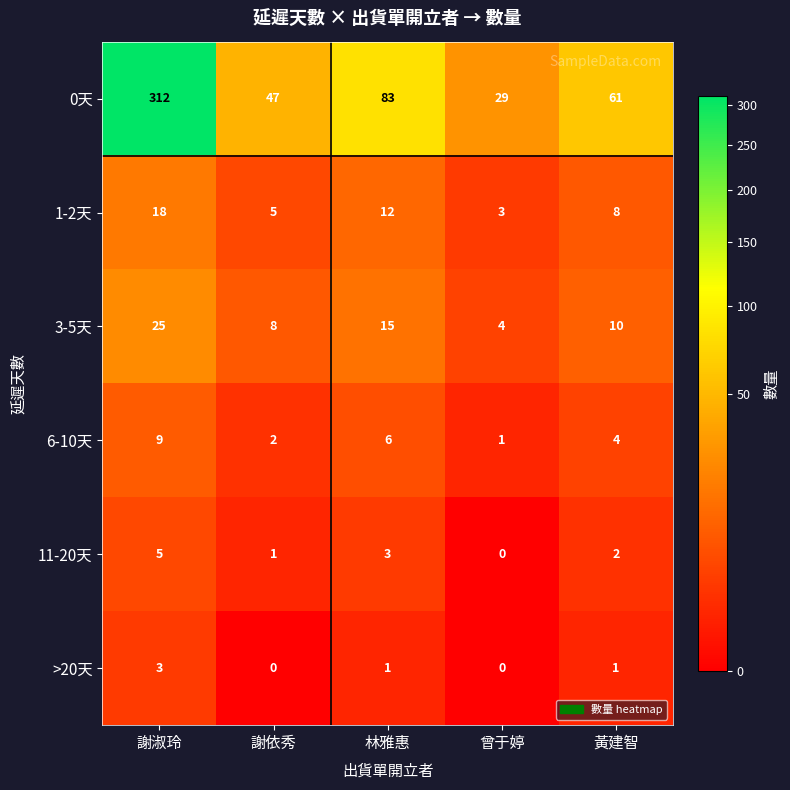

What is the difference between the second highest and minimum values in the 1-2天 series?

9